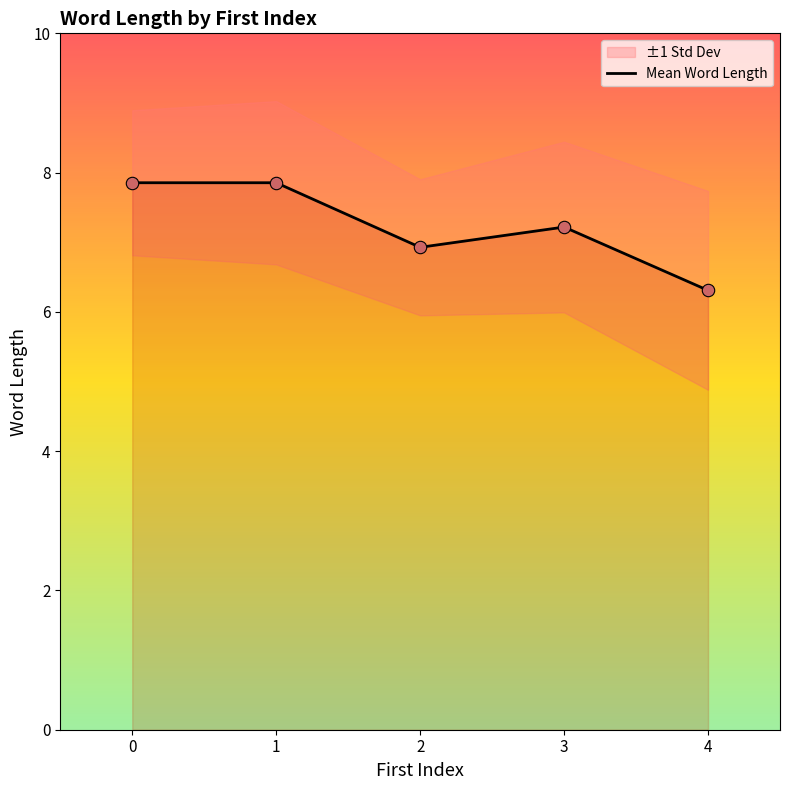

Approximately how many times larger is the value at 1 compared to 3?

1.1